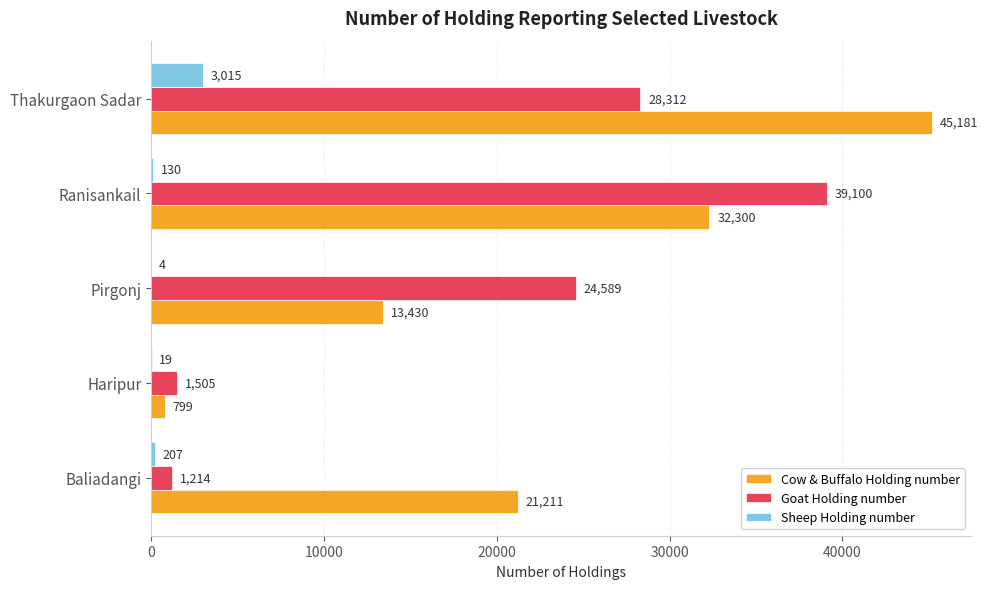

Read the Cow & Buffalo Holding number value at Ranisankail, to the nearest 50.

32300